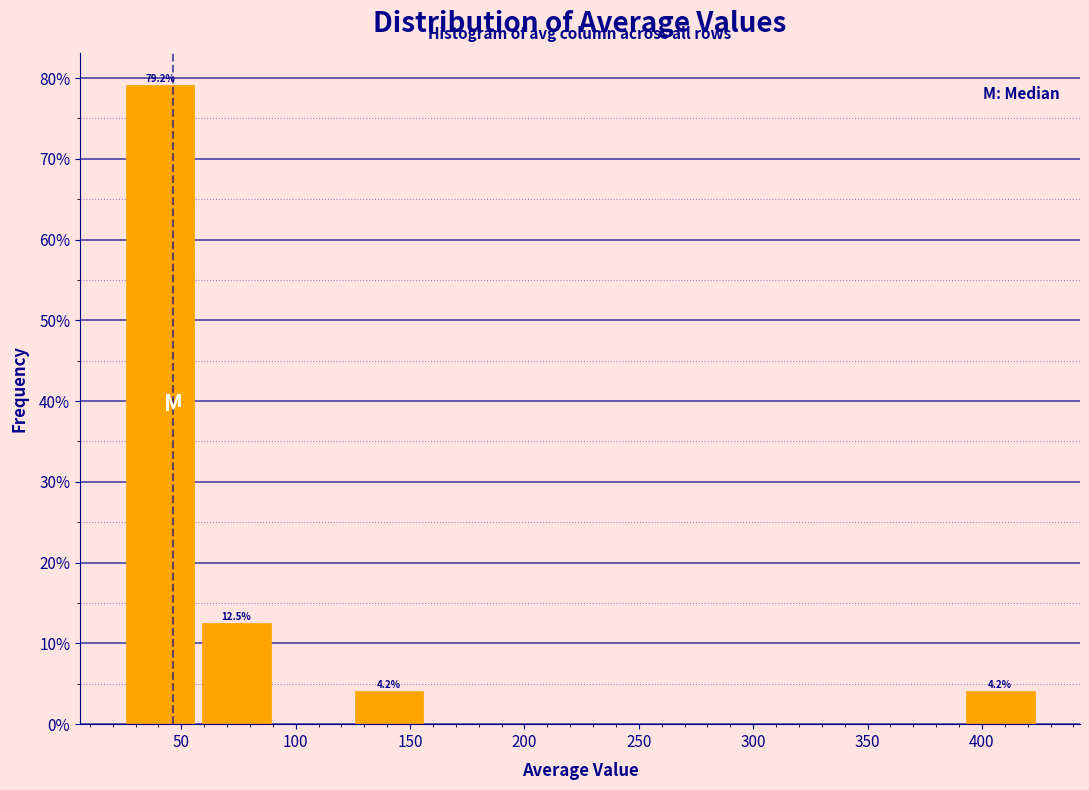

Over which range of the x-axis is the bar tallest?

25 to 60